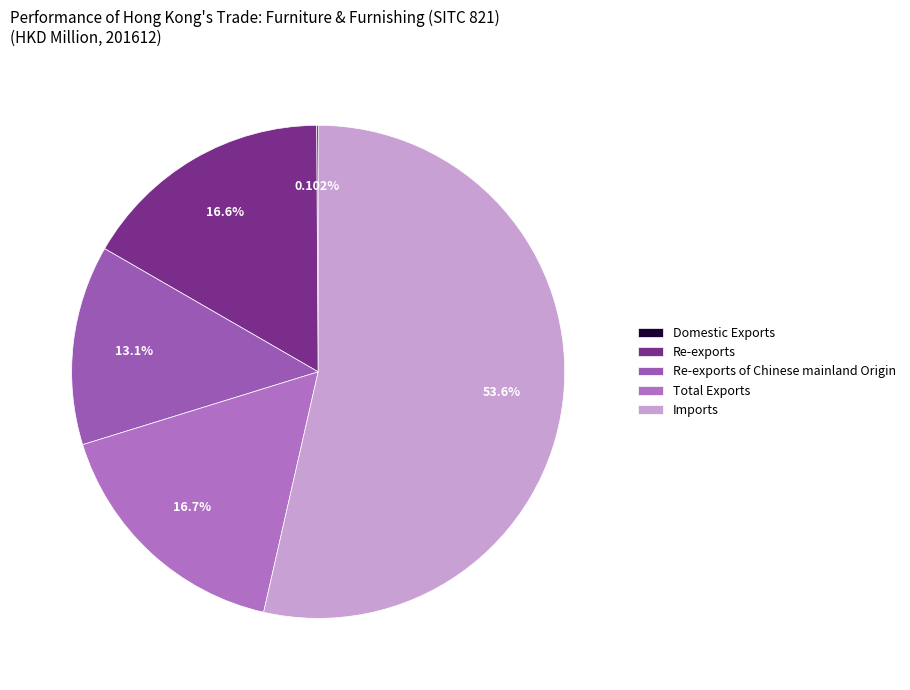

Which has a higher value, Imports or Re-exports?

Imports